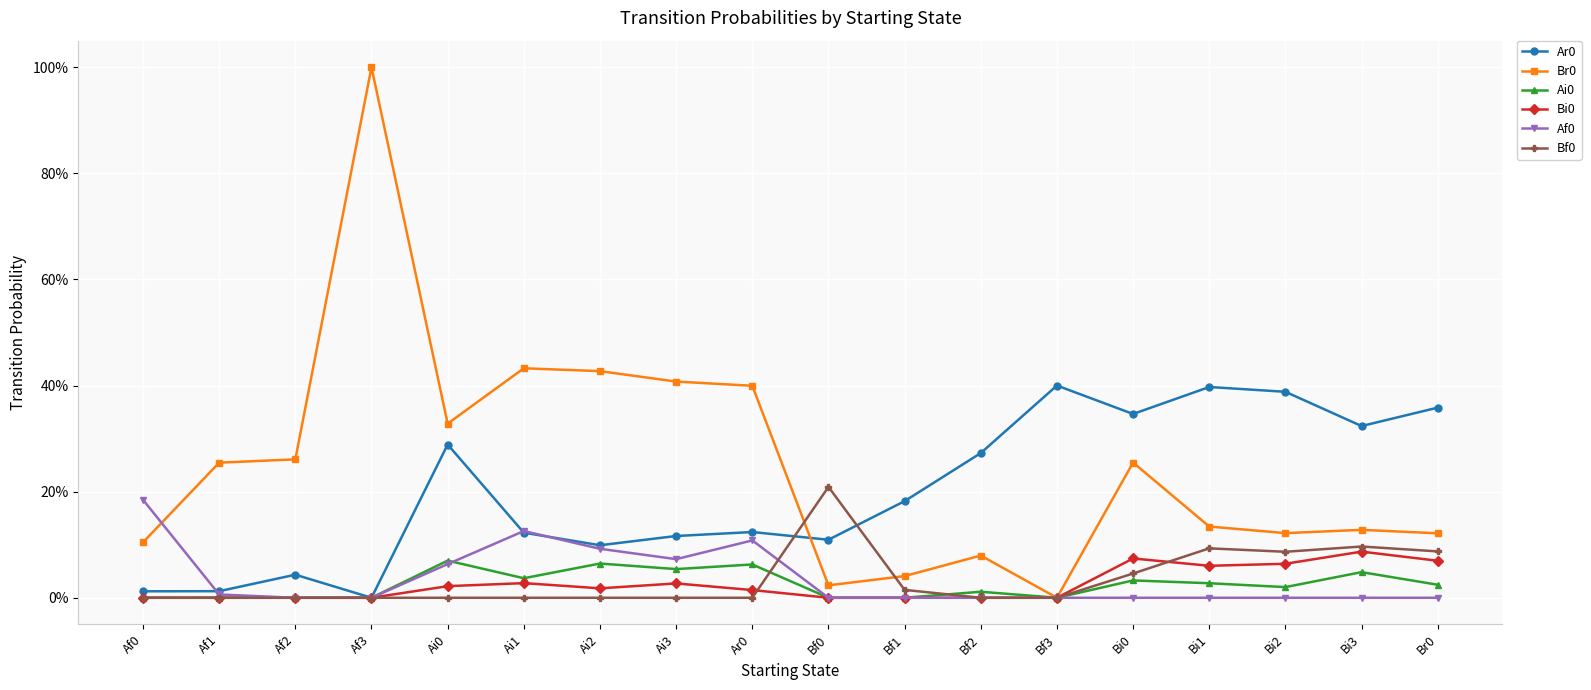

Does the chart have visible grid lines?

Yes